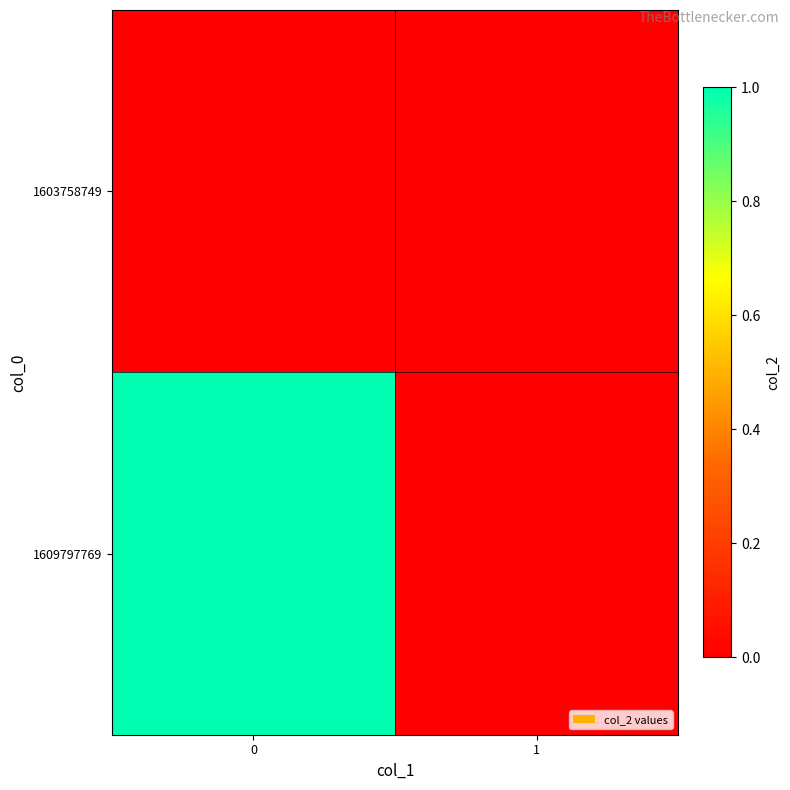

Reading right to left, what are all the values shown in this chart?

1603758749: 1=0	0=0
1609797769: 1=0	0=1